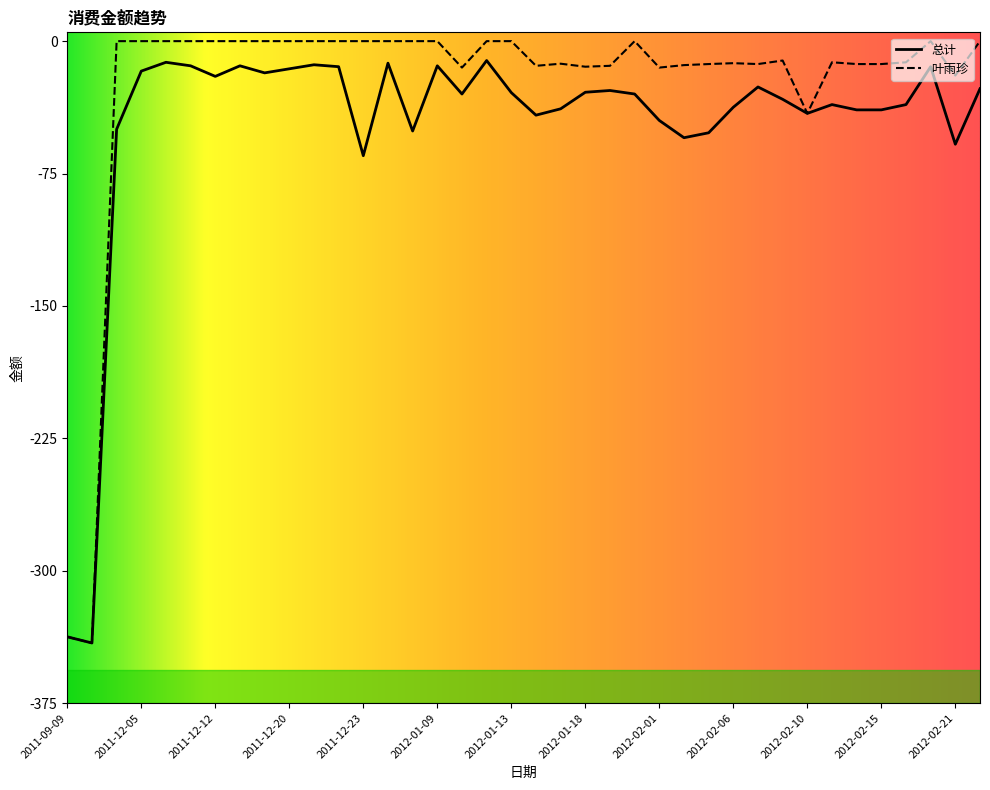

List the series in order of their overall mean, lowest first.

总计, 叶雨珍